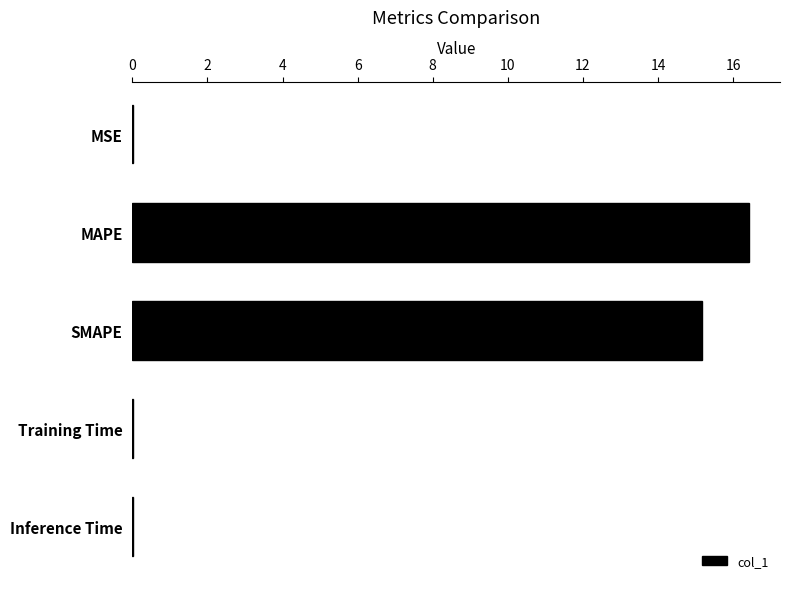

Between MAPE and Inference Time, which is larger?

MAPE